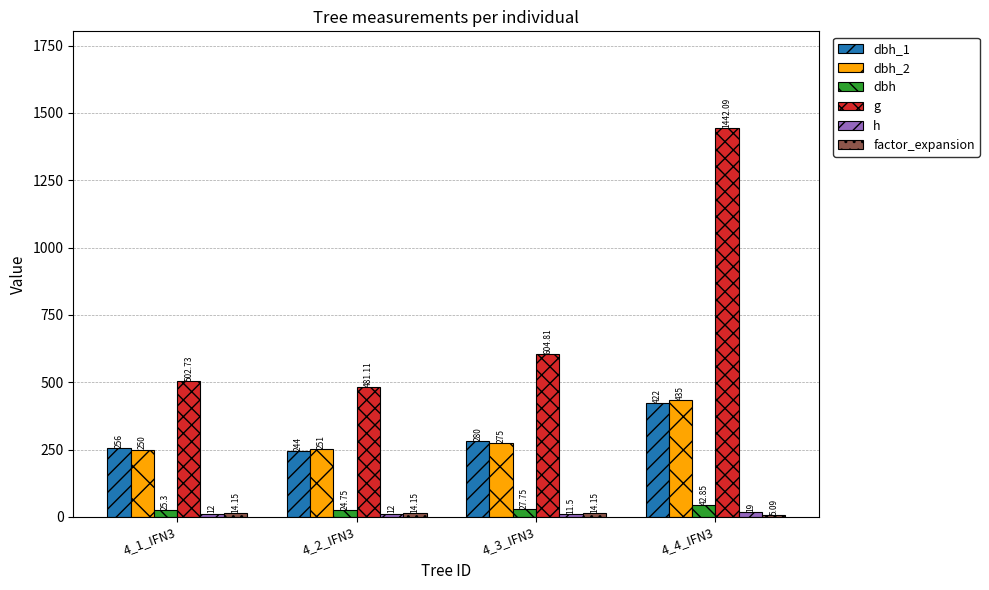

True or false: g has a value of 273.3 at 4_3_IFN3.

False